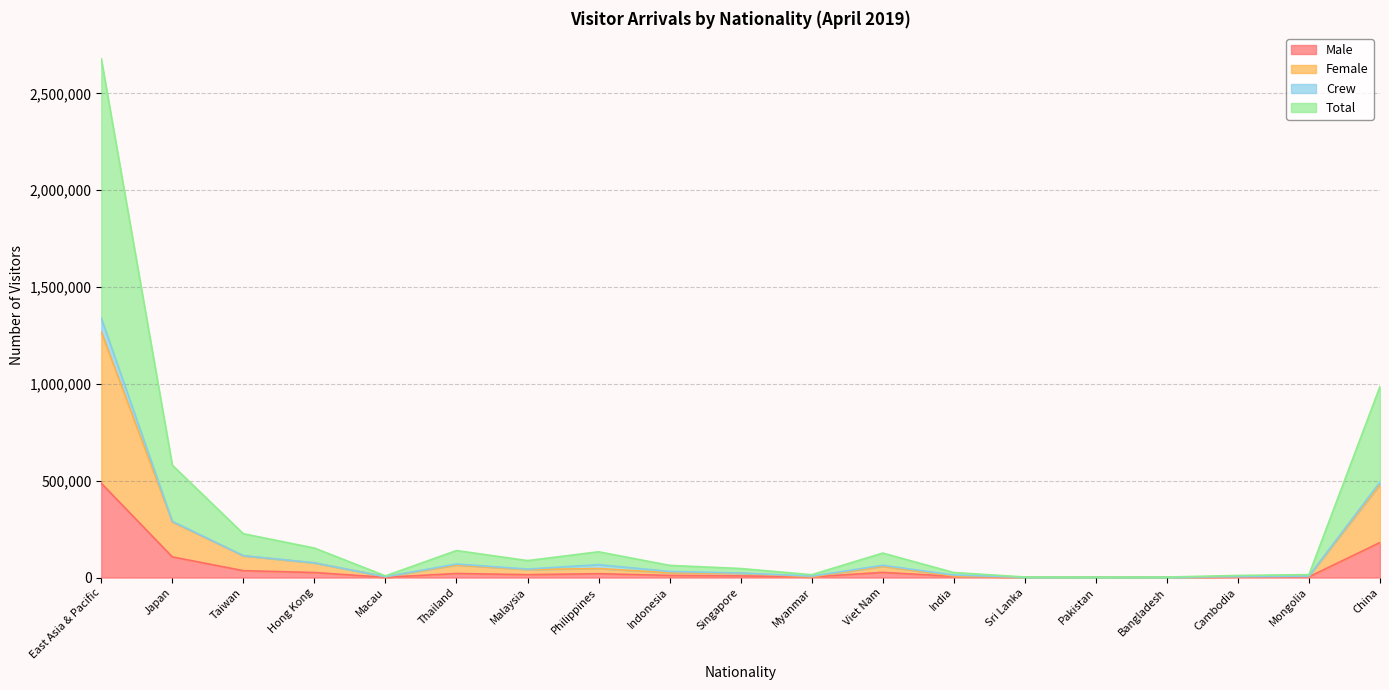

What is the maximum value for Male?

486819